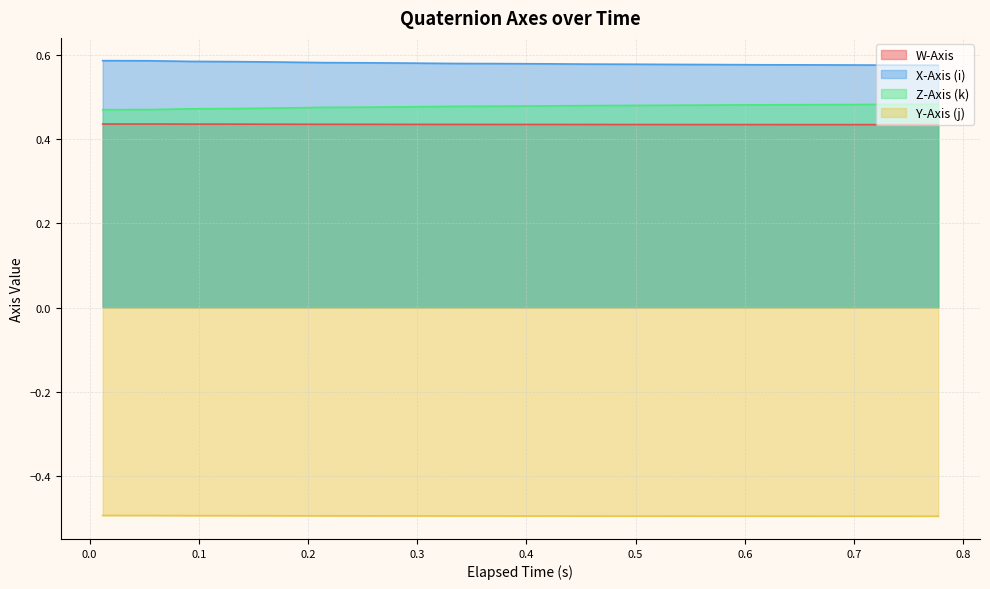

How many W-Axis values are between 0 and 1?

20